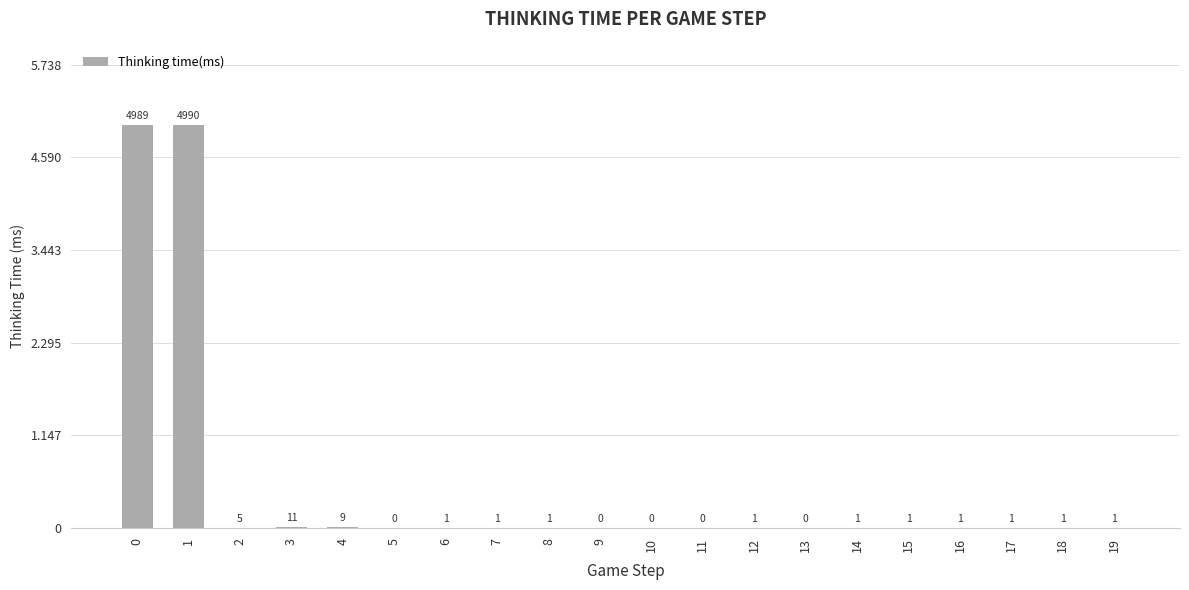

What is the approximate value at 3?

11